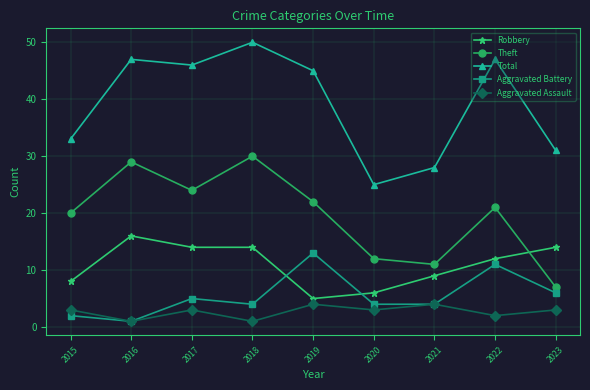

Reading left to right, extract all data points from this chart.

Robbery: 2015=8	2016=16	2017=14	2018=14	2019=5	2020=6	2021=9	2022=12	2023=14
Theft: 2015=20	2016=29	2017=24	2018=30	2019=22	2020=12	2021=11	2022=21	2023=7
Total: 2015=33	2016=47	2017=46	2018=50	2019=45	2020=25	2021=28	2022=47	2023=31
Aggravated Battery: 2015=2	2016=1	2017=5	2018=4	2019=13	2020=4	2021=4	2022=11	2023=6
Aggravated Assault: 2015=3	2016=1	2017=3	2018=1	2019=4	2020=3	2021=4	2022=2	2023=3